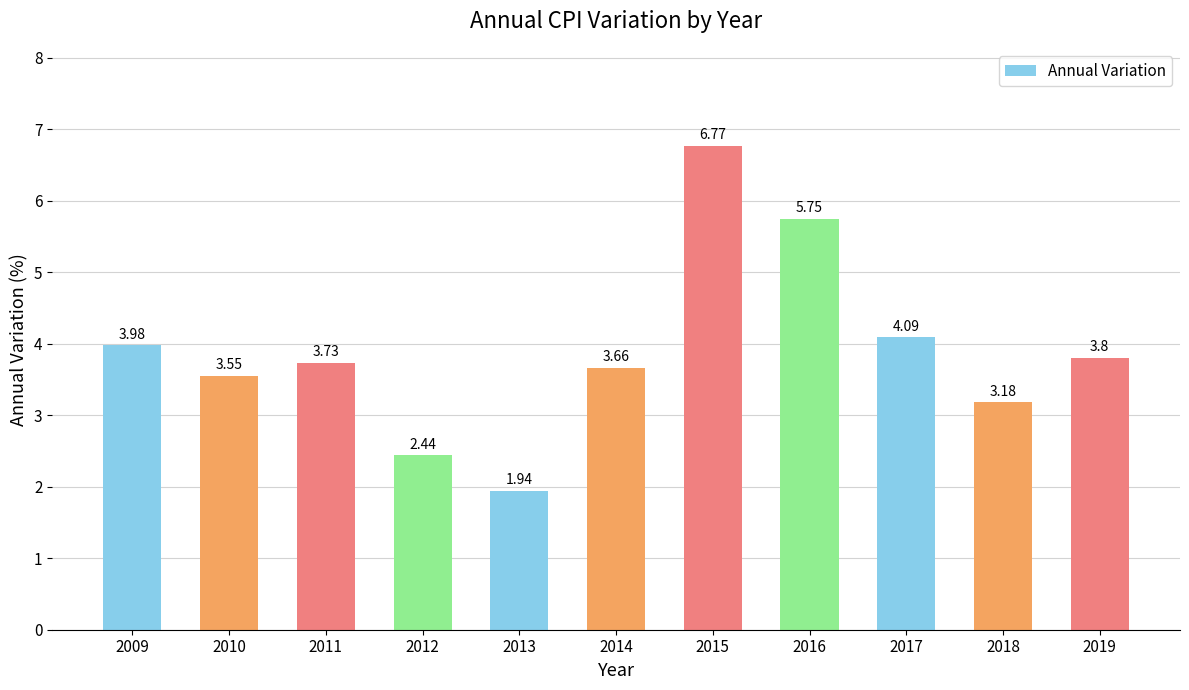

At which label is the value closest to 4?

2009